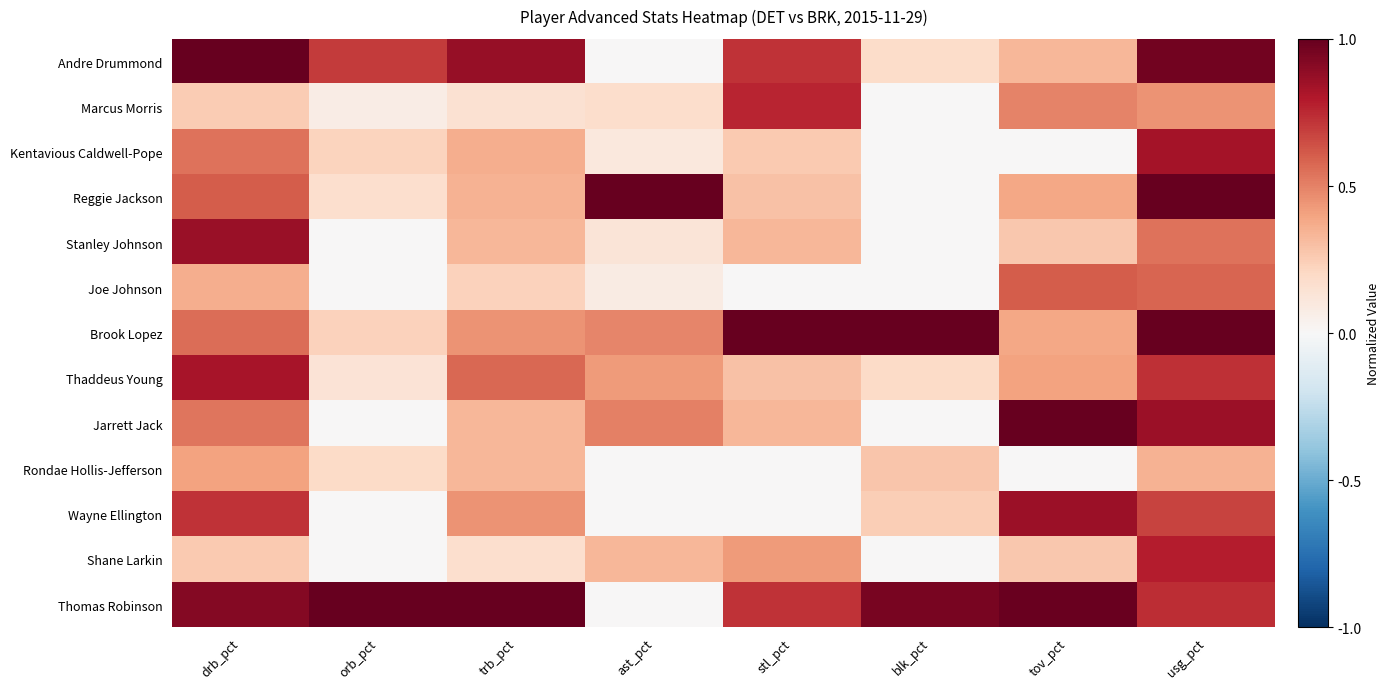

What is the greatest value displayed?

1.0